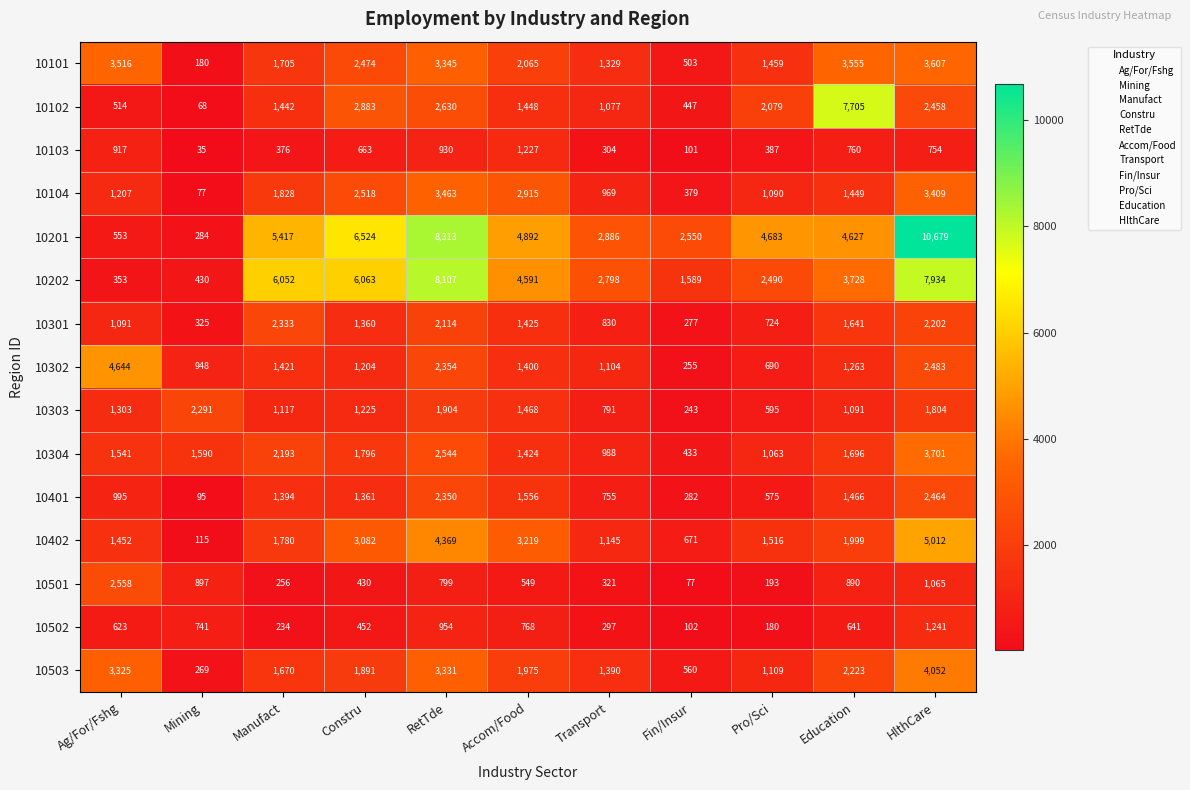

At which category does the chart reach its peak across all series?

HlthCare